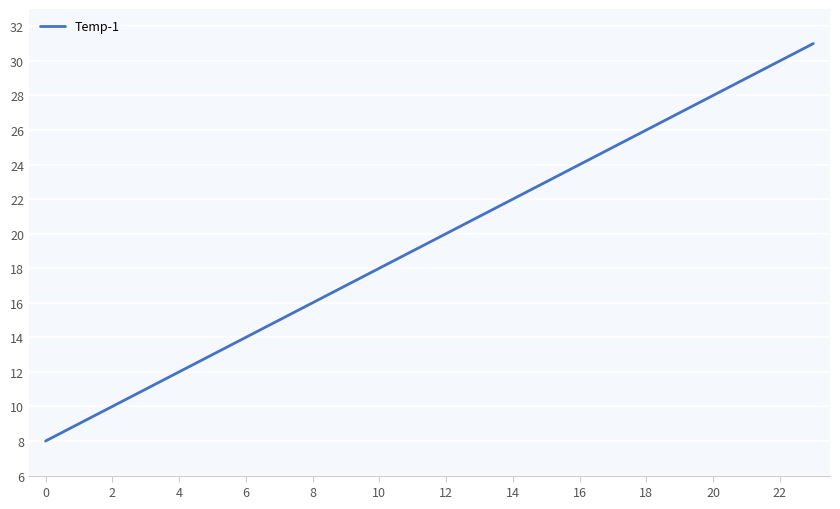

What is the difference between the maximum and minimum values?

23